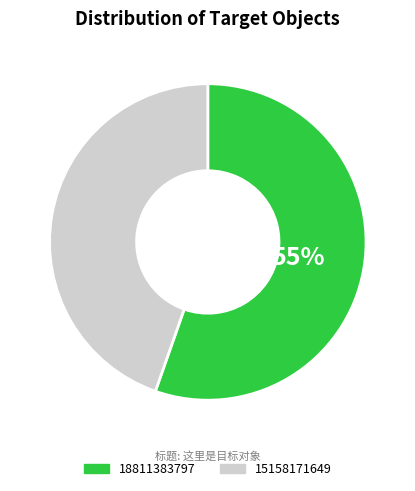

What is the ratio of the value at 15158171649 to the value at 18811383797?

0.8